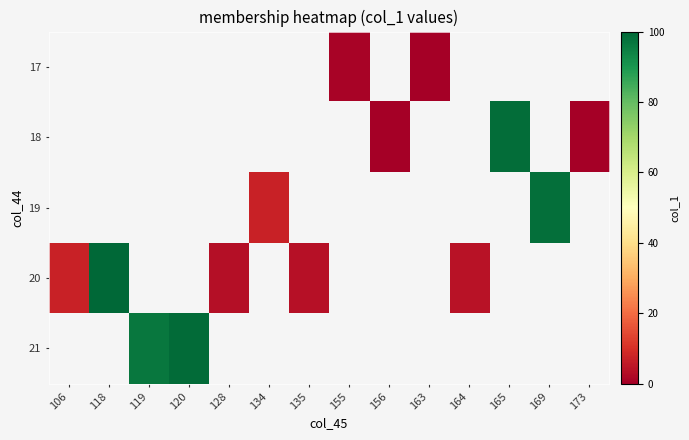

How many categories are shown in the chart?

14